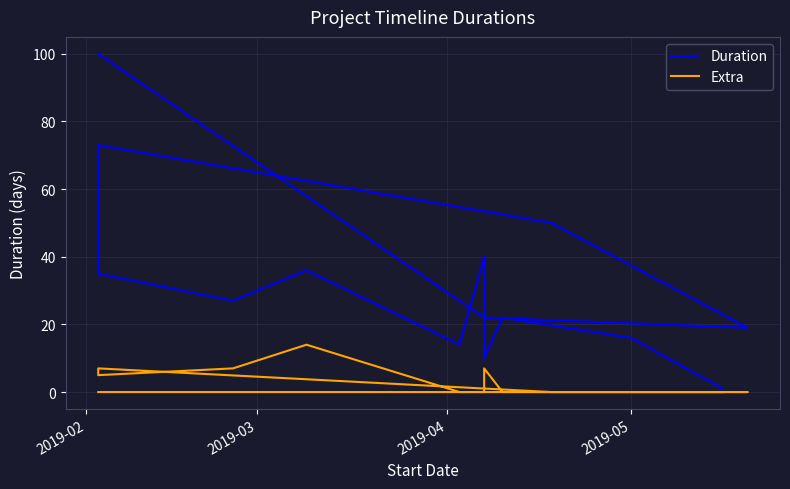

What is the difference between the maximum and minimum values in the Duration series?

99